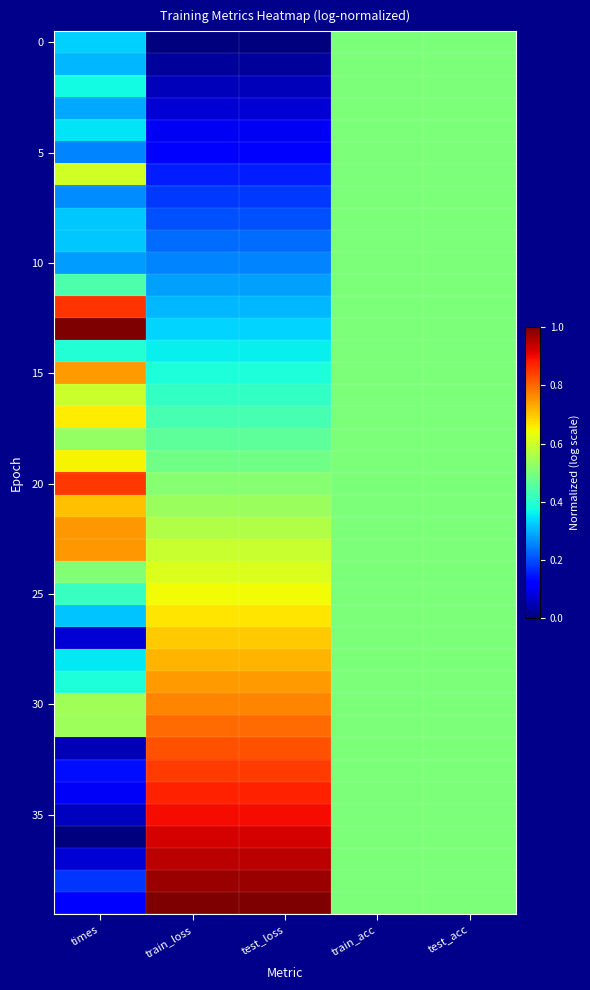

What is the maximum value shown in the chart?

1.0